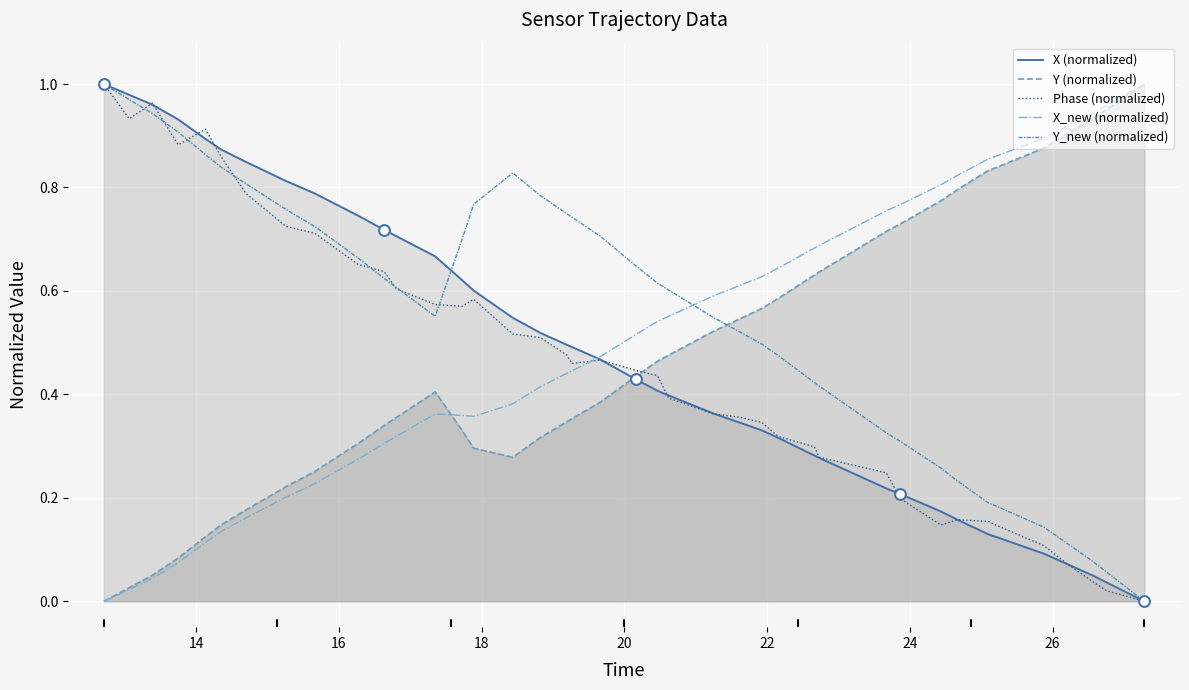

Which series reaches the maximum Y coordinate?

X (normalized)